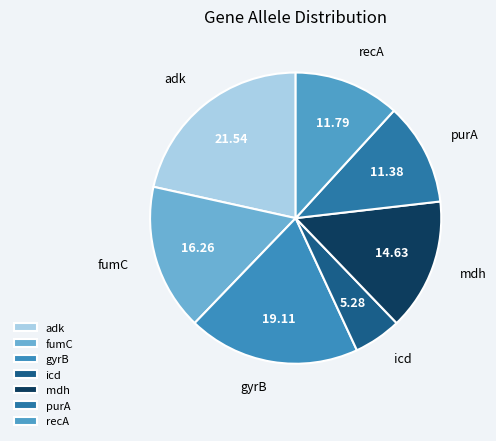

Is there any slice that represents more than half of the pie?

No